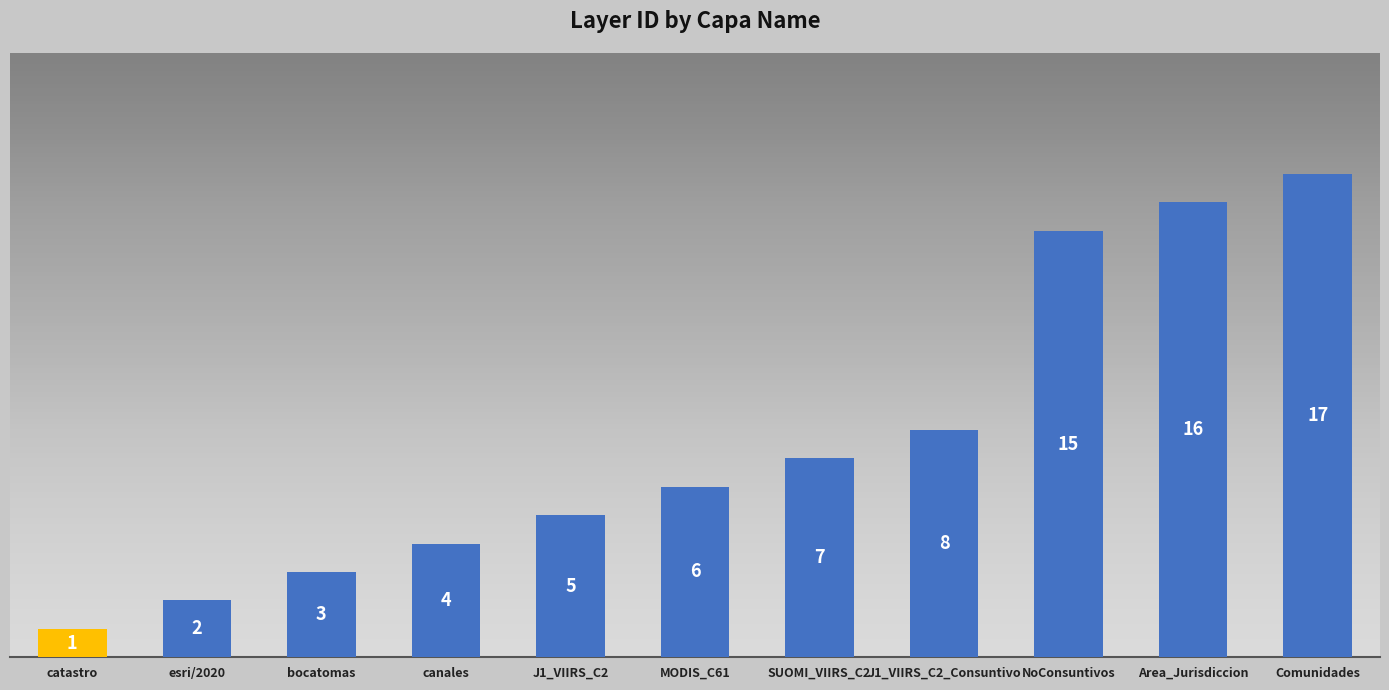

Which label corresponds to the smallest value in the chart?

catastro